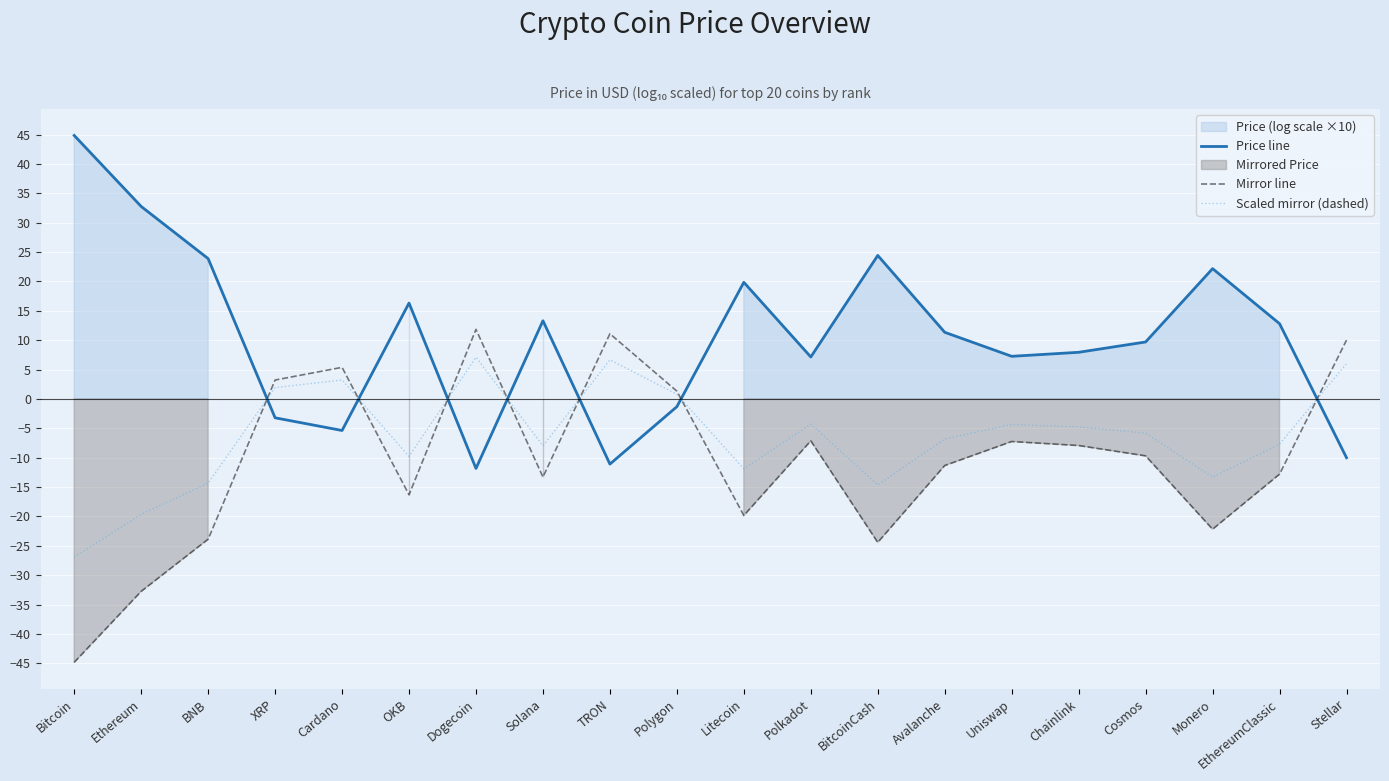

Count the number of categories in the chart.

20